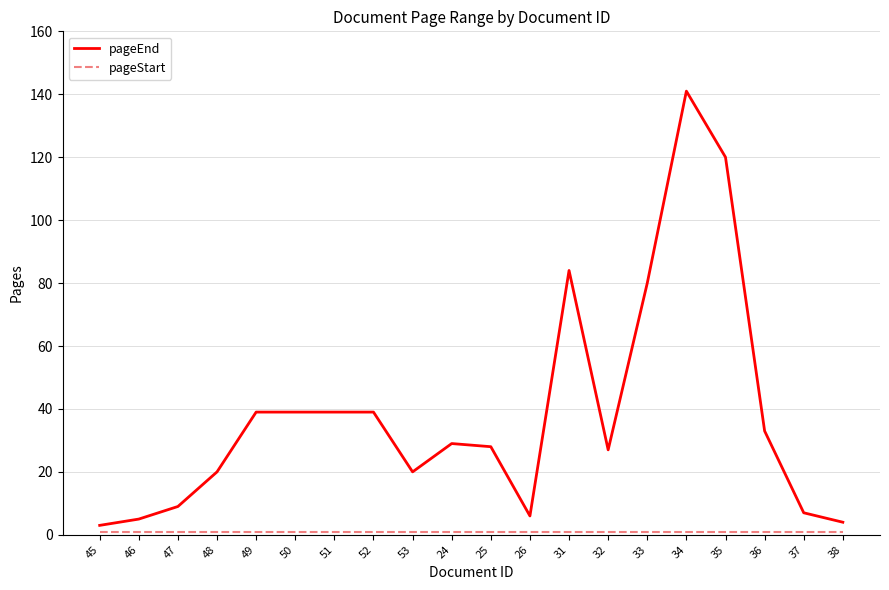

True or false: pageEnd has a value of 20 at 48.

True